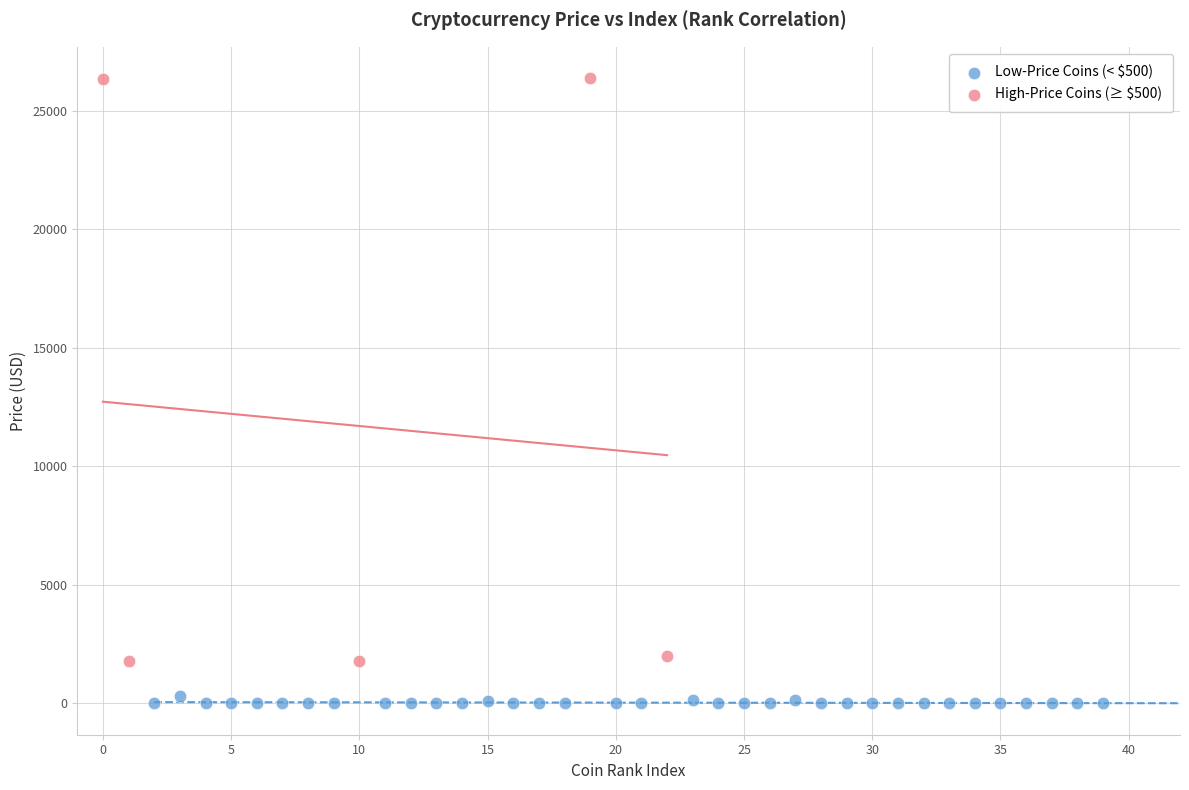

Which series has the widest spread of Y values?

High-Price Coins (≥ $500)